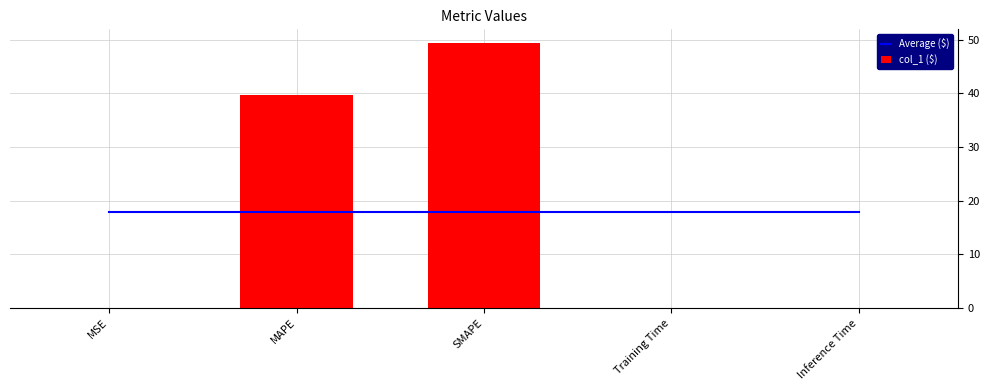

What is the spread (max minus min) of values at Inference Time?

17.8